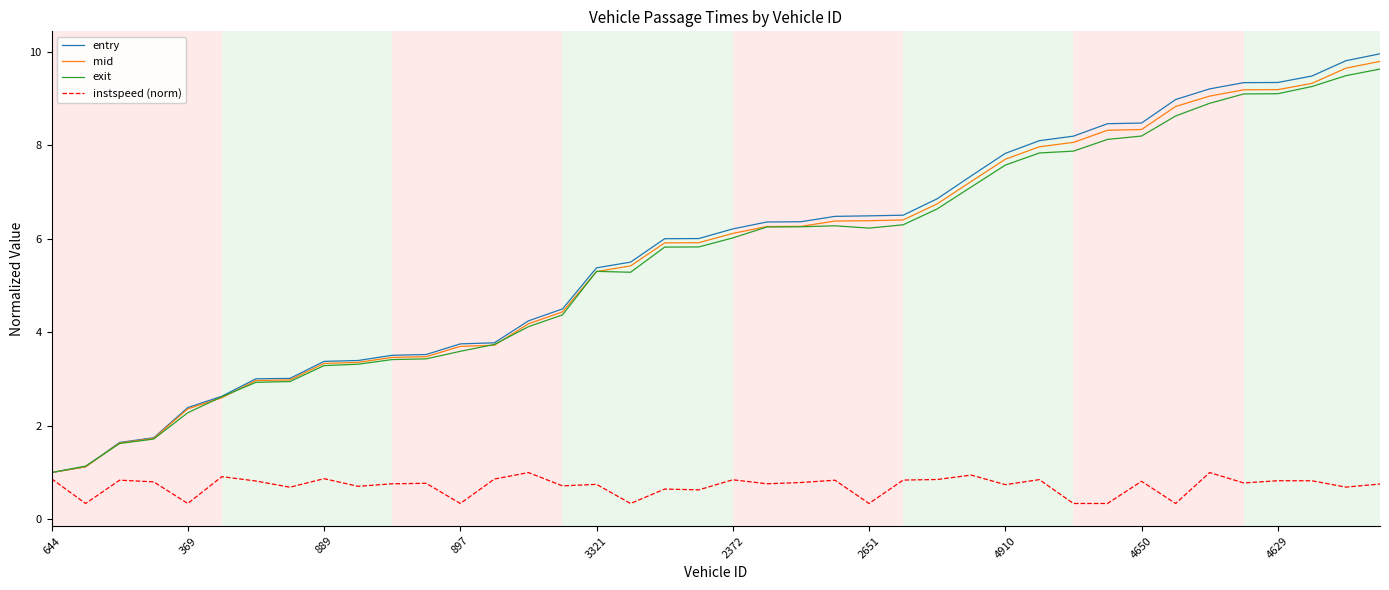

What is the maximum value shown in the chart?

10.0